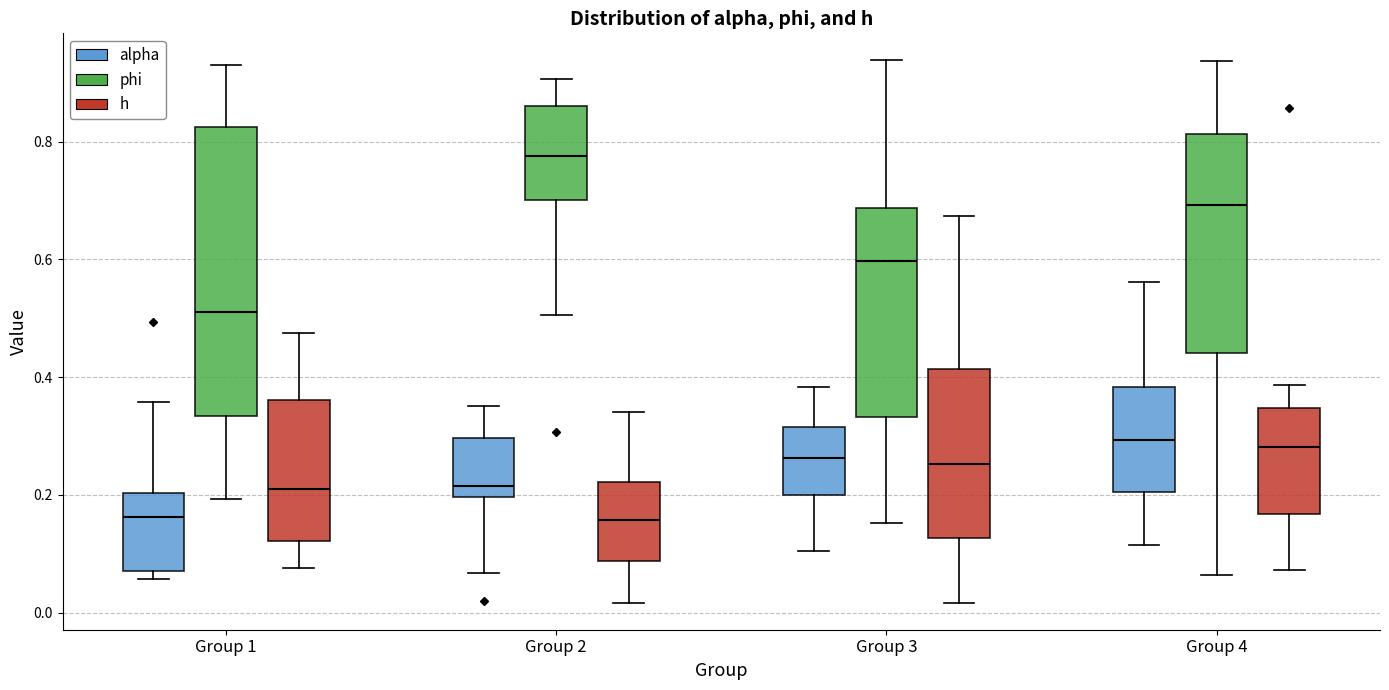

Where does the upper whisker of the box for Group 2 (alpha) end on the y-axis? The values are not printed on the chart, so give them approximately, as read against the axis.

0.36